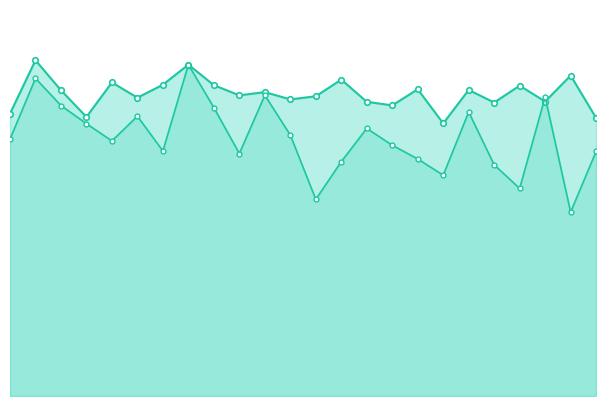

List the series in order of their overall mean, highest first.

instspeed_line, avgspeed_line